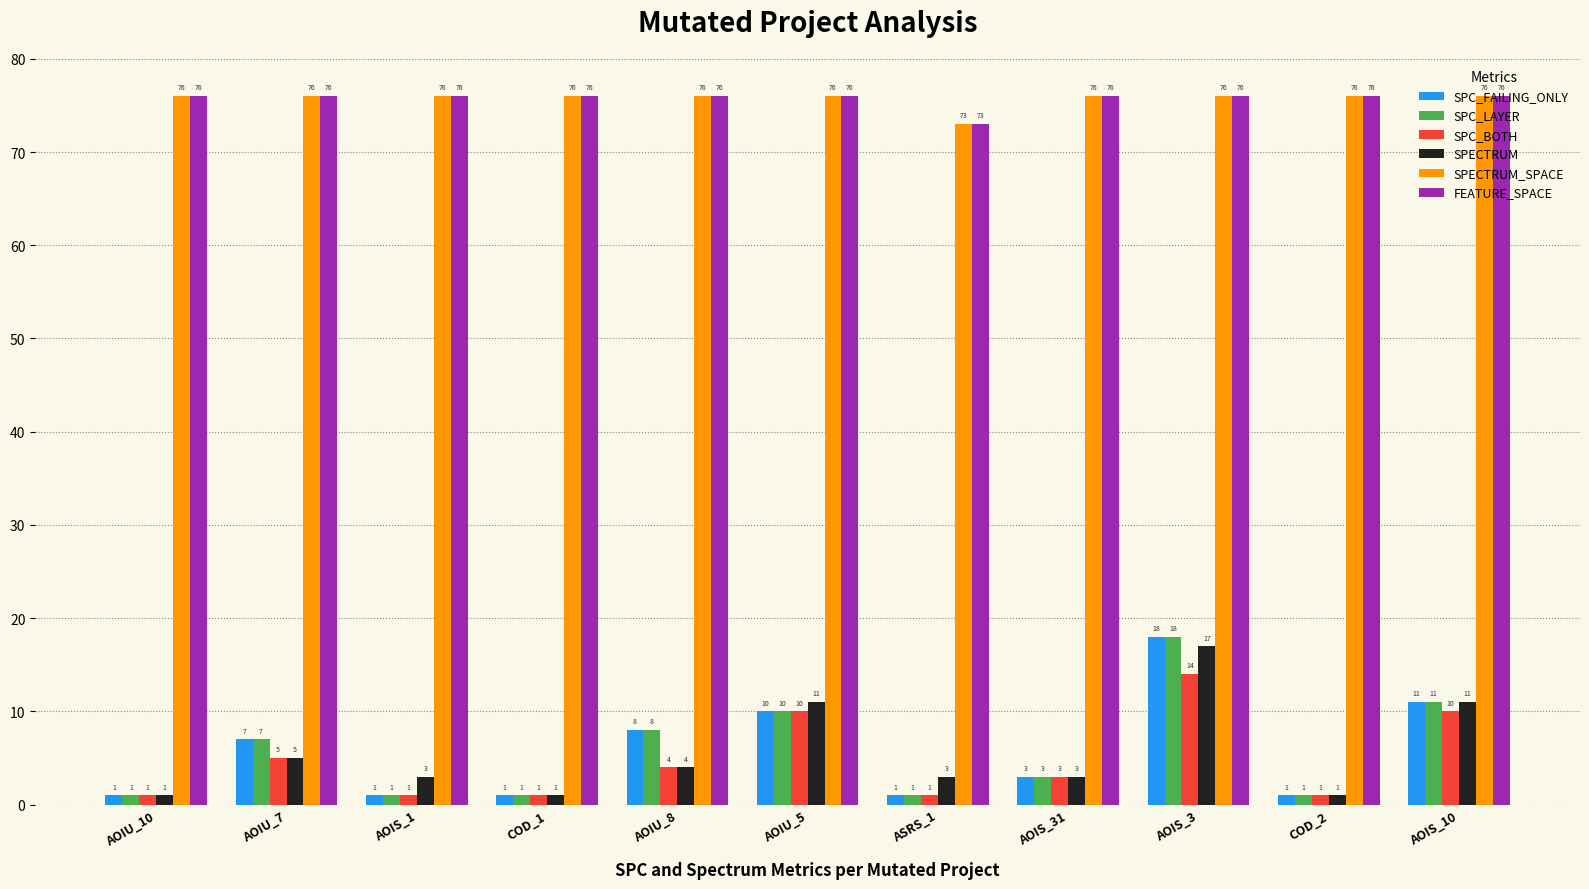

What is the value of the SPECTRUM bar at the 5th from the left?

4